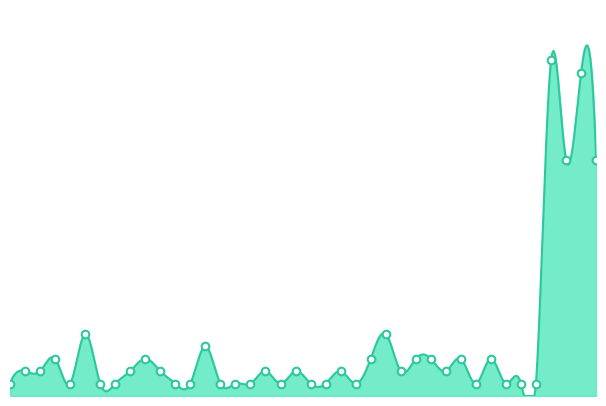

Approximately how many times larger is the value at 03:52 compared to 03:49?

3.0